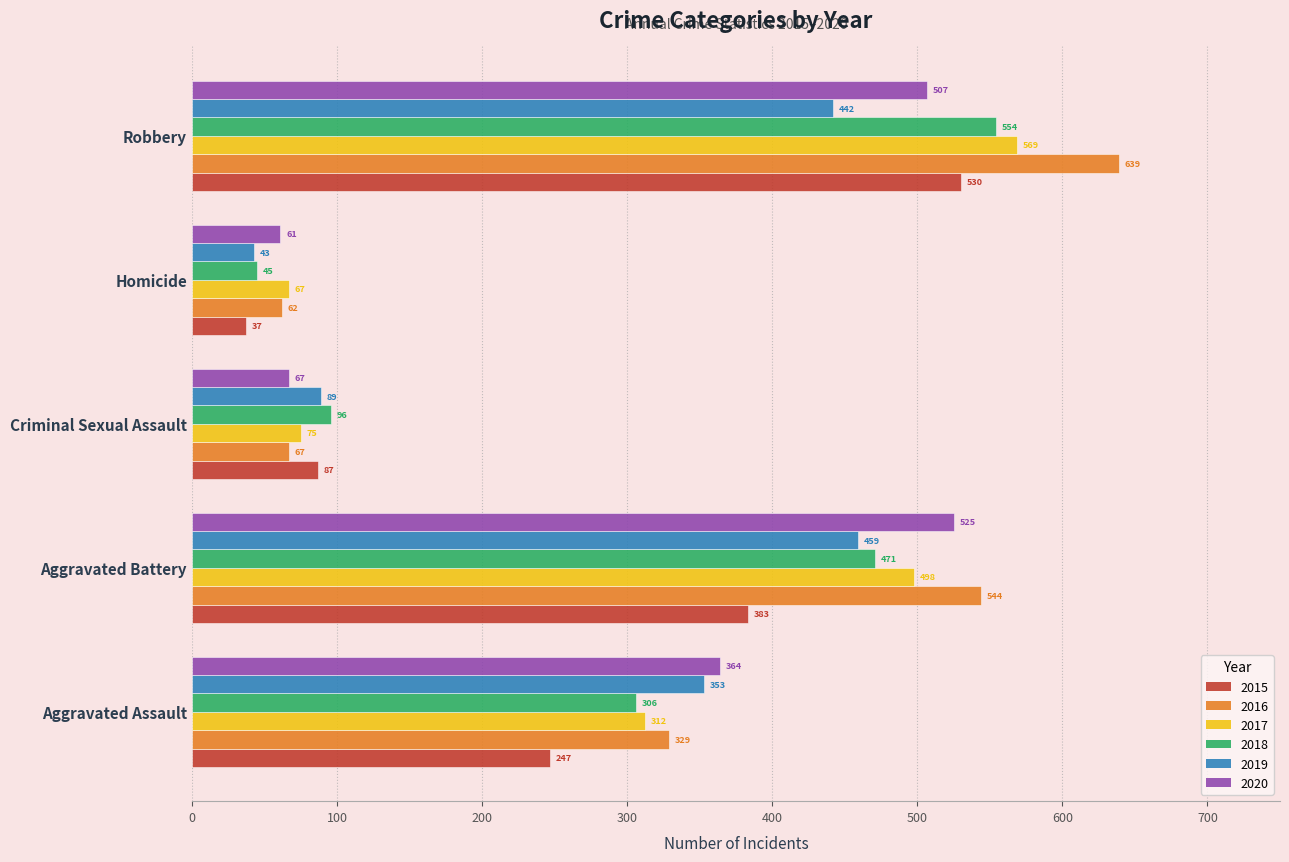

What is the difference between the highest and lowest values at Aggravated Battery?

161